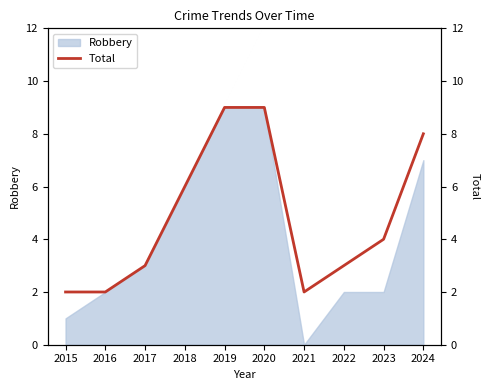

Which category has the lowest value in the Robbery series?

2021